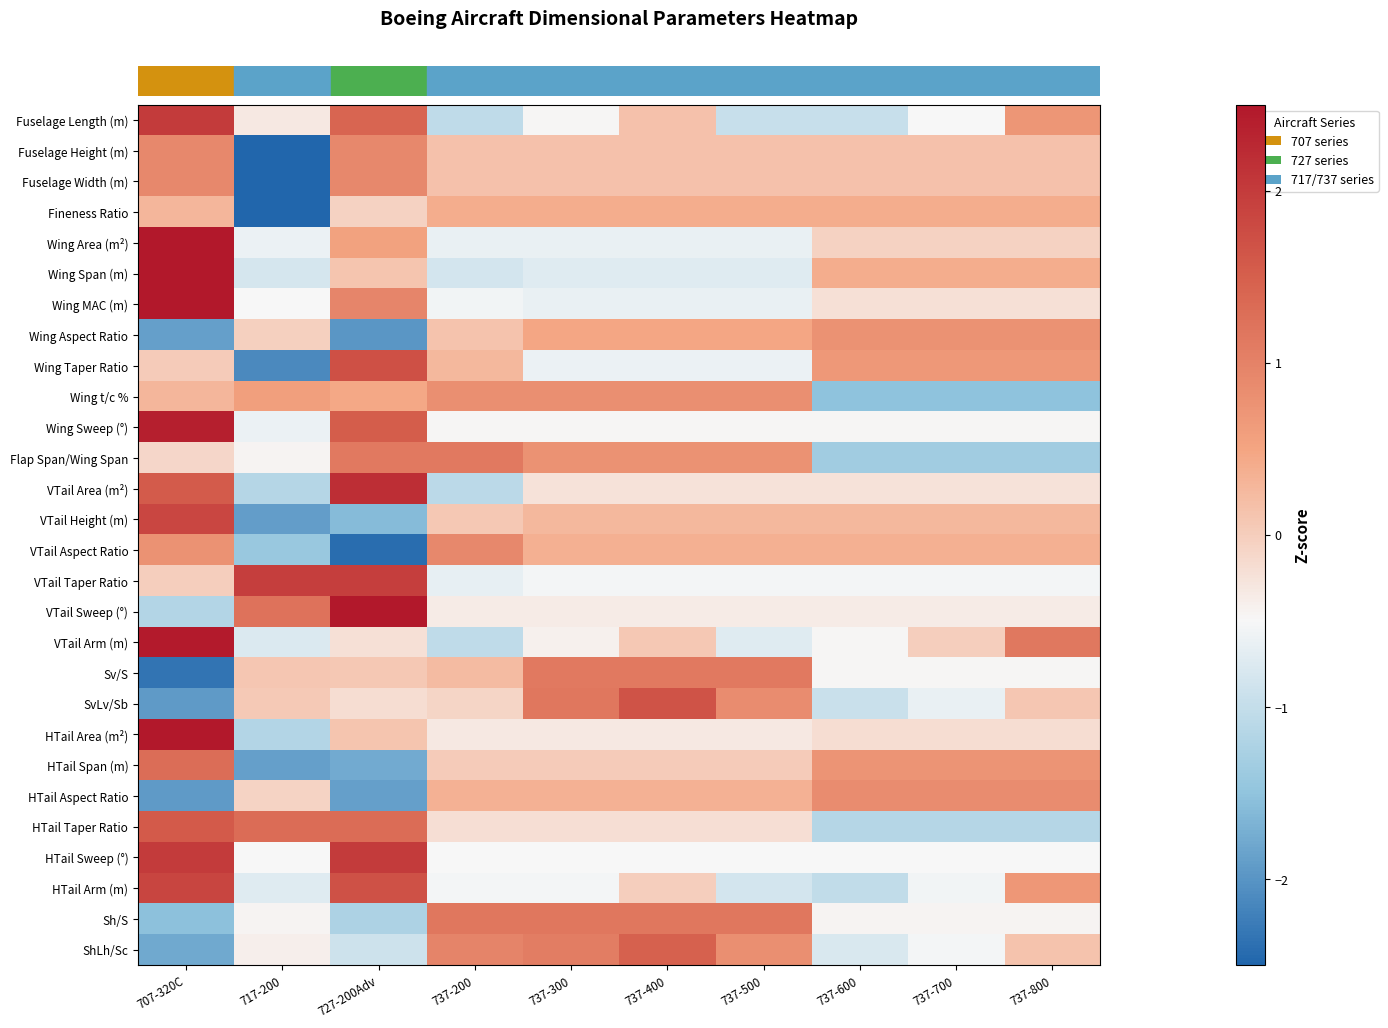

How many data points does each series have?

10